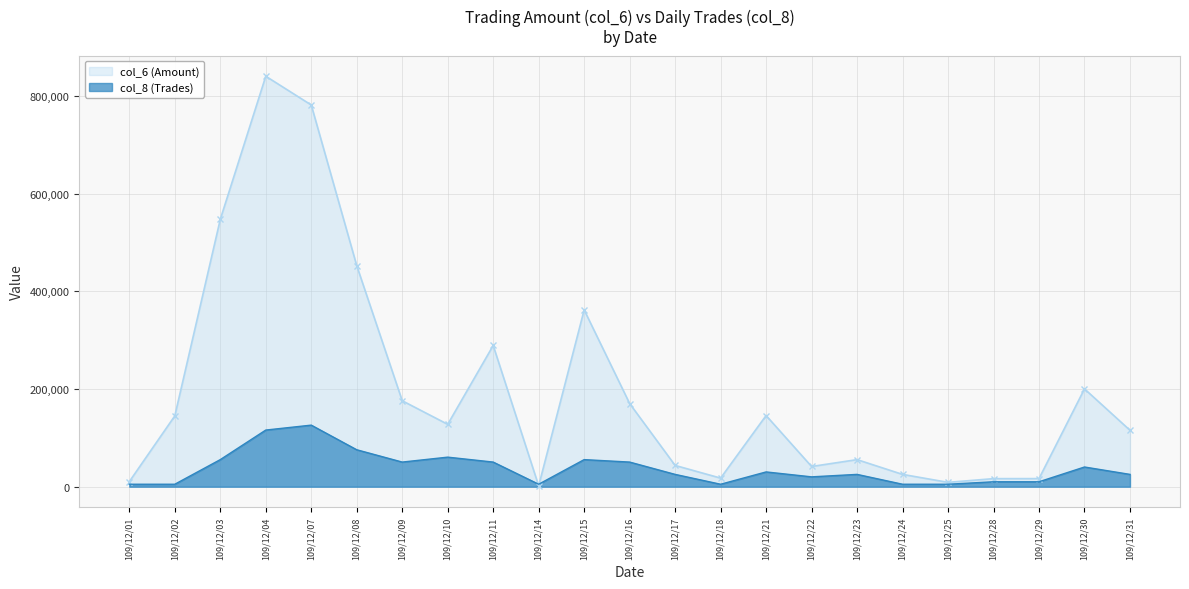

What is the difference between the second highest and second lowest values in the col_8 (Trades) series?

110981.6